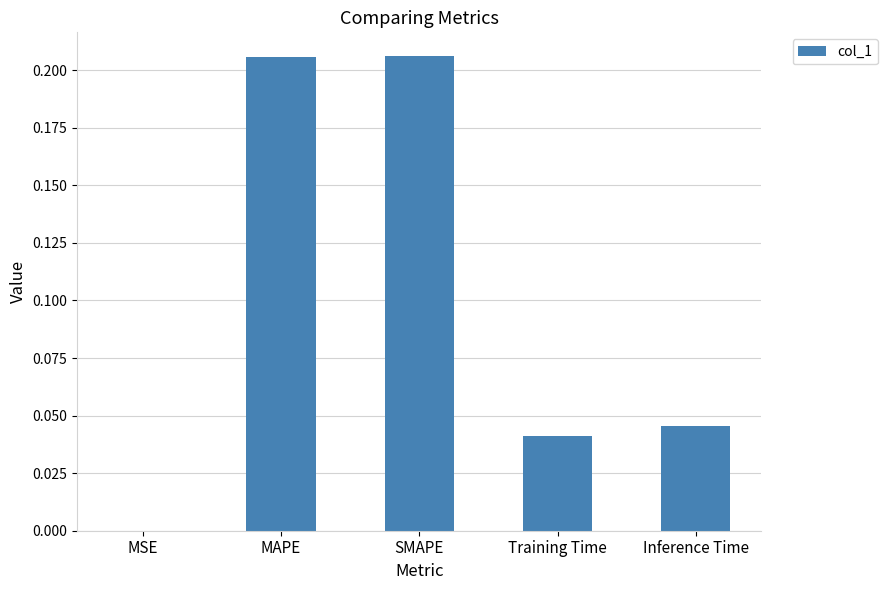

Between Inference Time and SMAPE, which is larger?

SMAPE